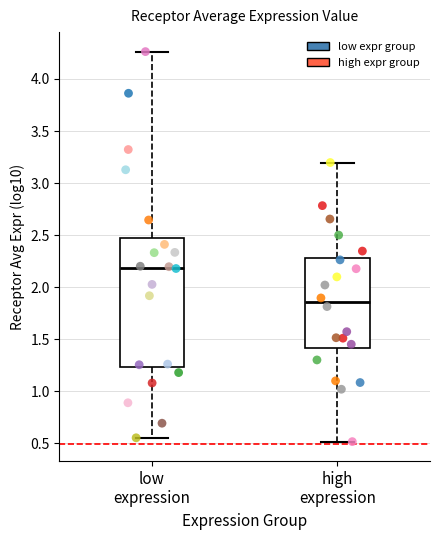

Reading left to right, read every box against the y-axis: the position of its median line, the range the box covers, and the ends of its whiskers. The values are not printed on the chart, so give them approximately, as read against the axis.

low expression: median 2.20, box 1.25 to 2.45, whiskers 0.55 to 4.25
high expression: median 1.85, box 1.40 to 2.30, whiskers 0.50 to 3.20